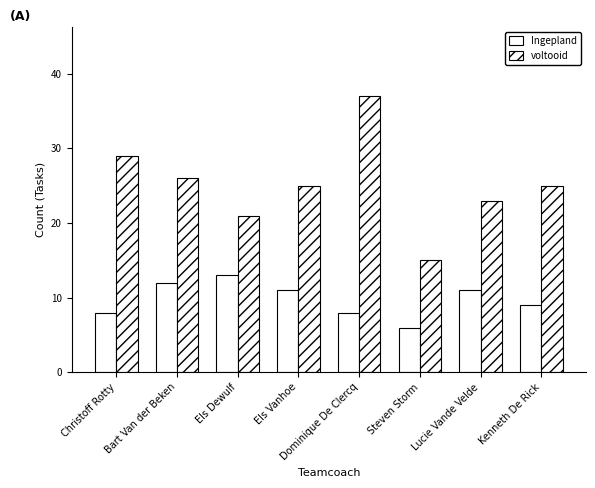

How many data points does each series have?

8